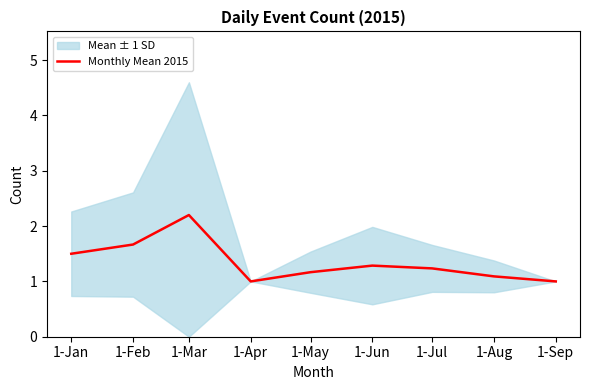

What is the smallest value displayed?

1.0